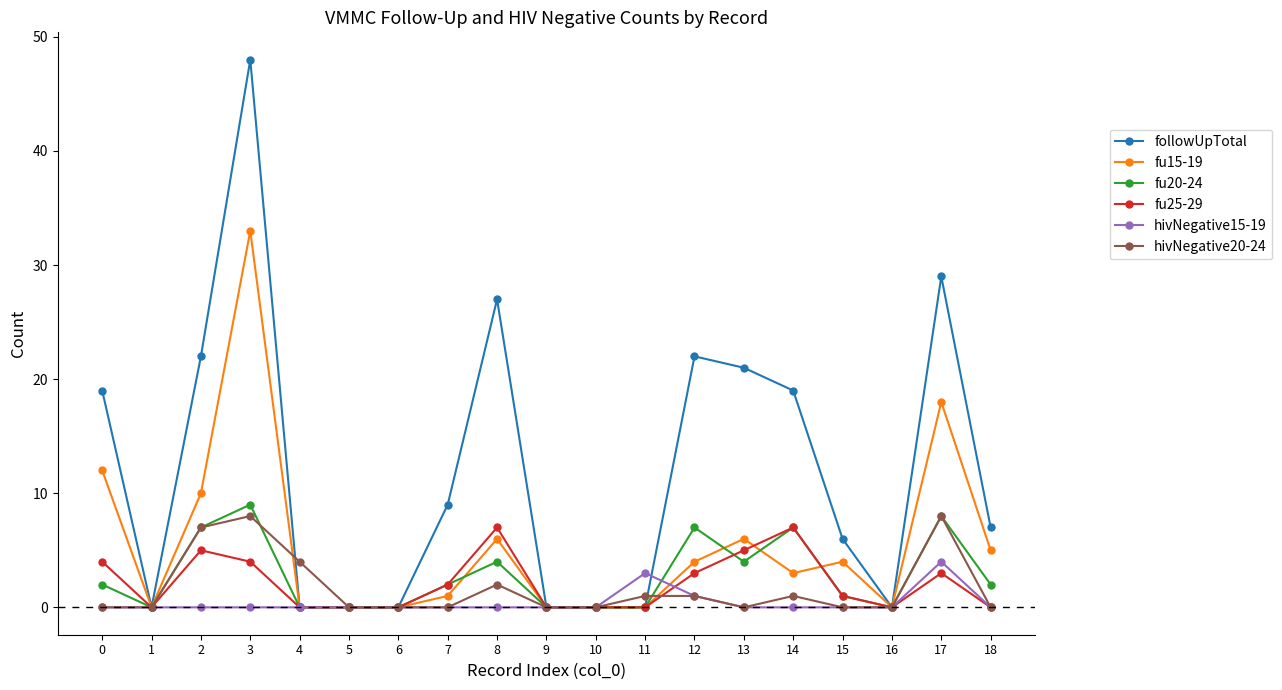

Is the value of fu20-24 at 7 greater than the value of followUpTotal at 6?

Yes